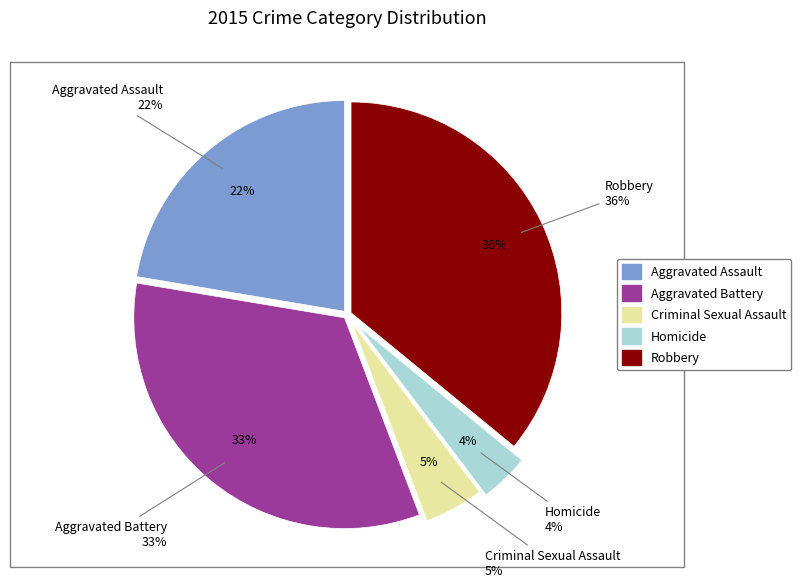

Rank the categories by value from lowest to highest.

Homicide, Criminal Sexual Assault, Aggravated Assault, Aggravated Battery, Robbery